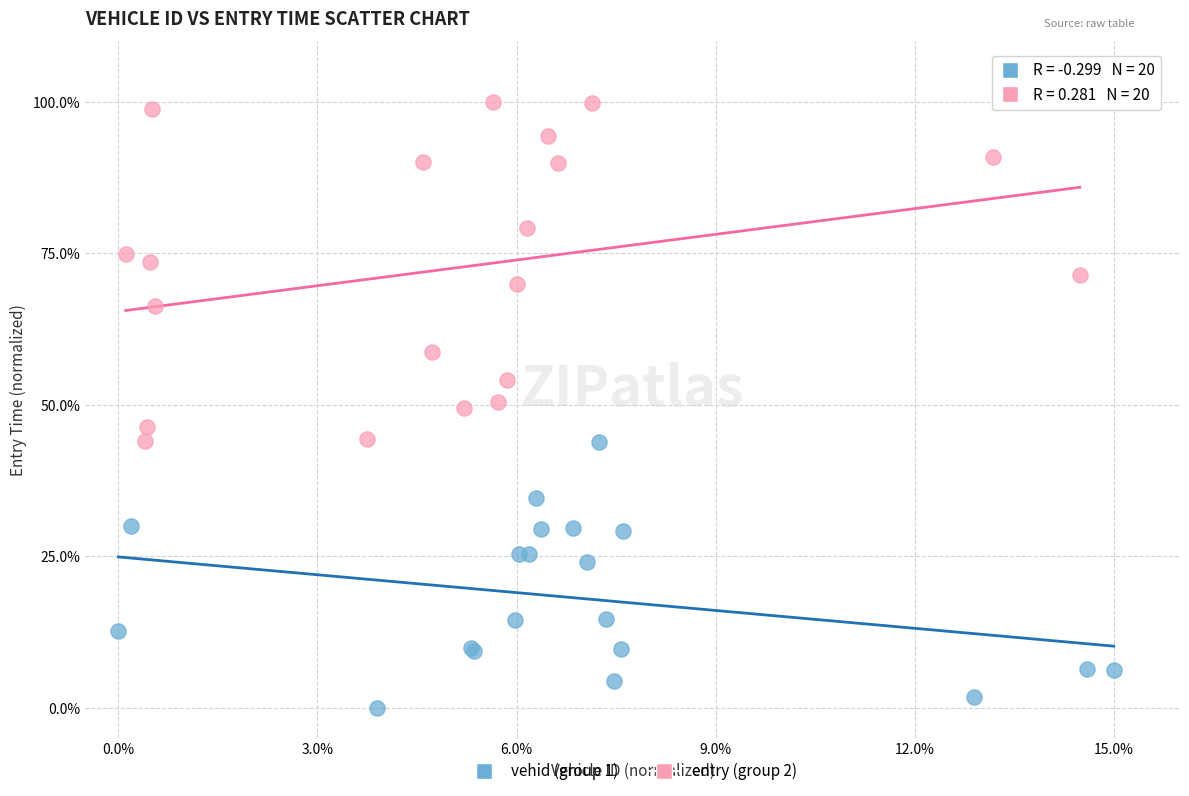

Which series has the largest Y range (max minus min)?

entry (group 2)